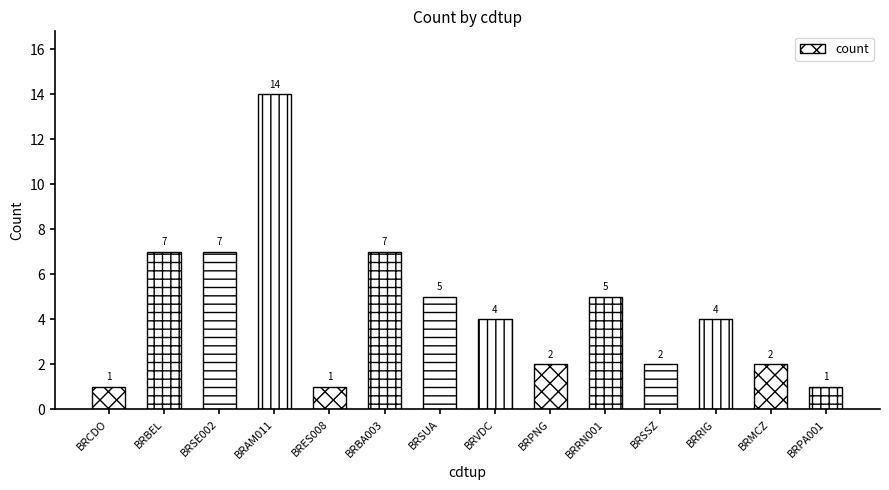

What is the difference between the maximum and second lowest values?

13